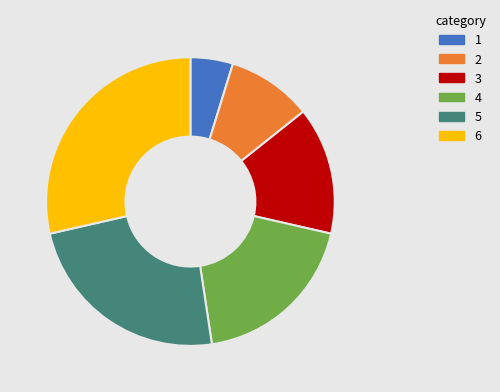

Rank the categories by value from highest to lowest.

6, 5, 4, 3, 2, 1